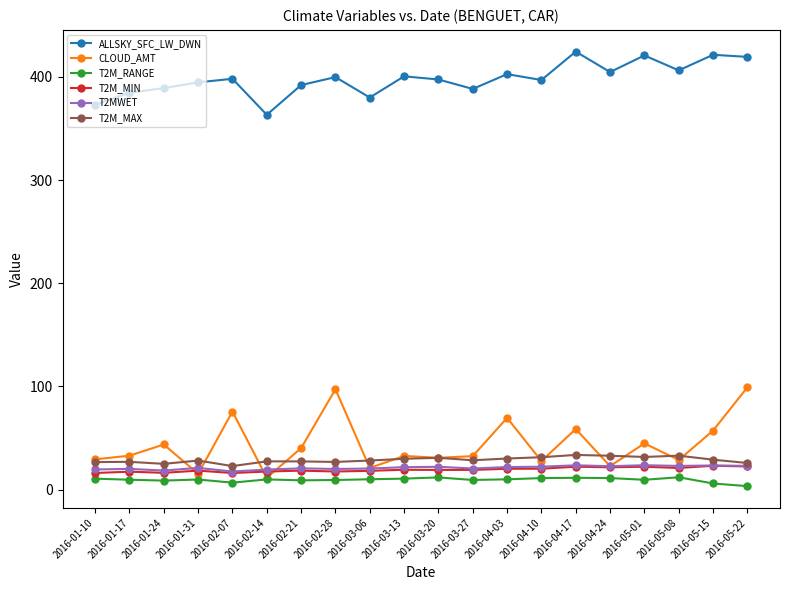

What is the difference between the highest and lowest values at 2016-01-17?

375.1